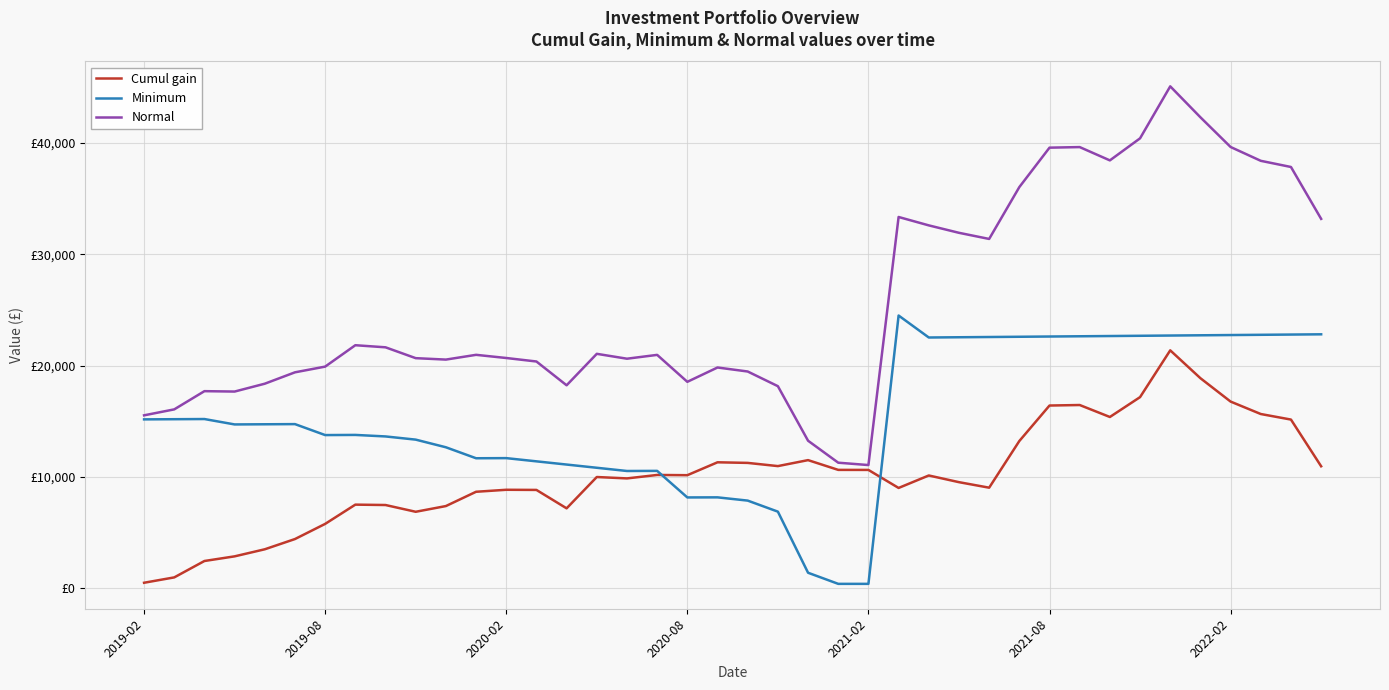

True or false: Cumul gain and Normal intersect in this chart.

False